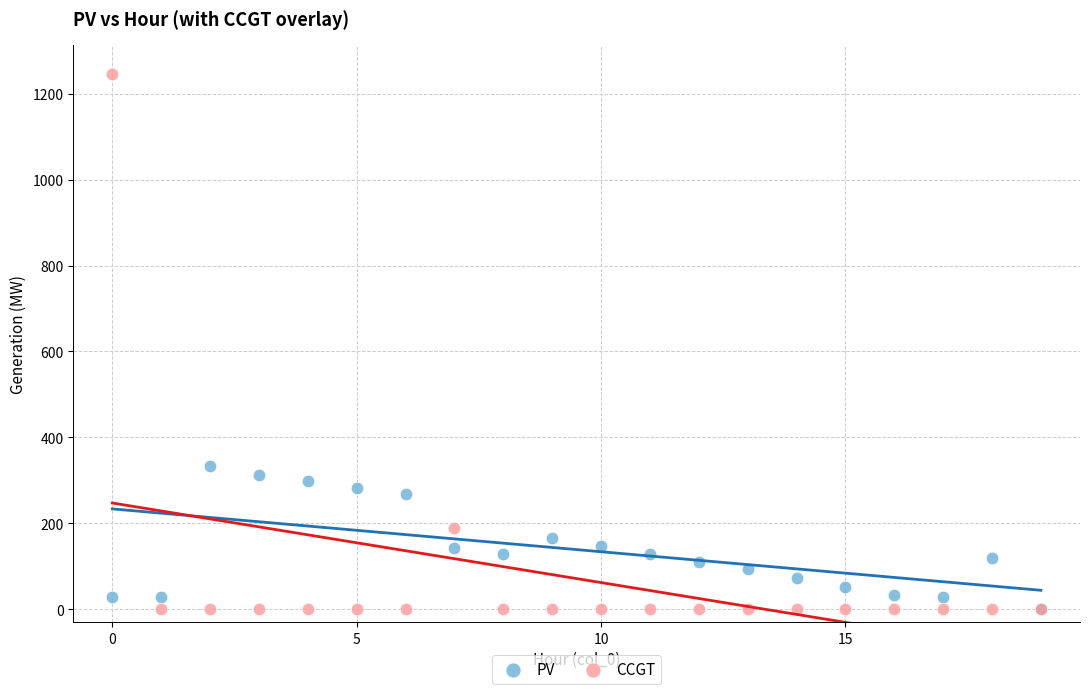

In the CCGT series, what Y value is closest to 623?

189